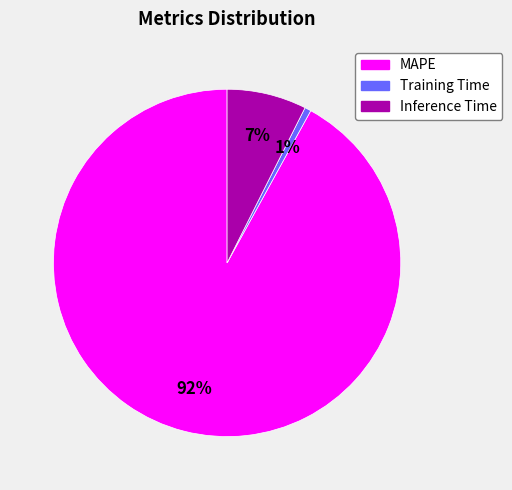

The MAPE slice represents 92% of the pie. True or false?

True